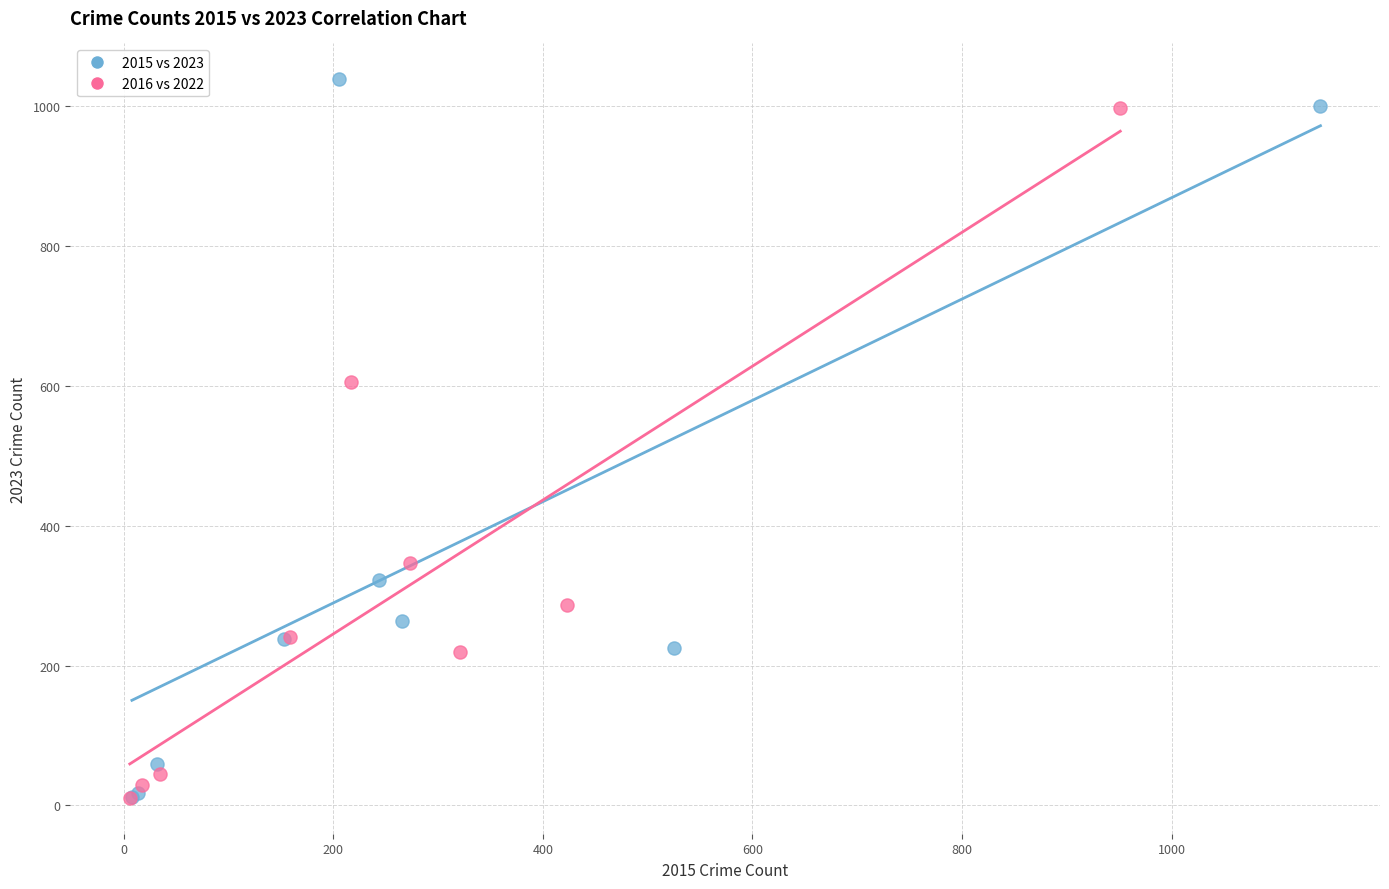

What are all the series names shown in the legend?

2015 vs 2023, 2016 vs 2022